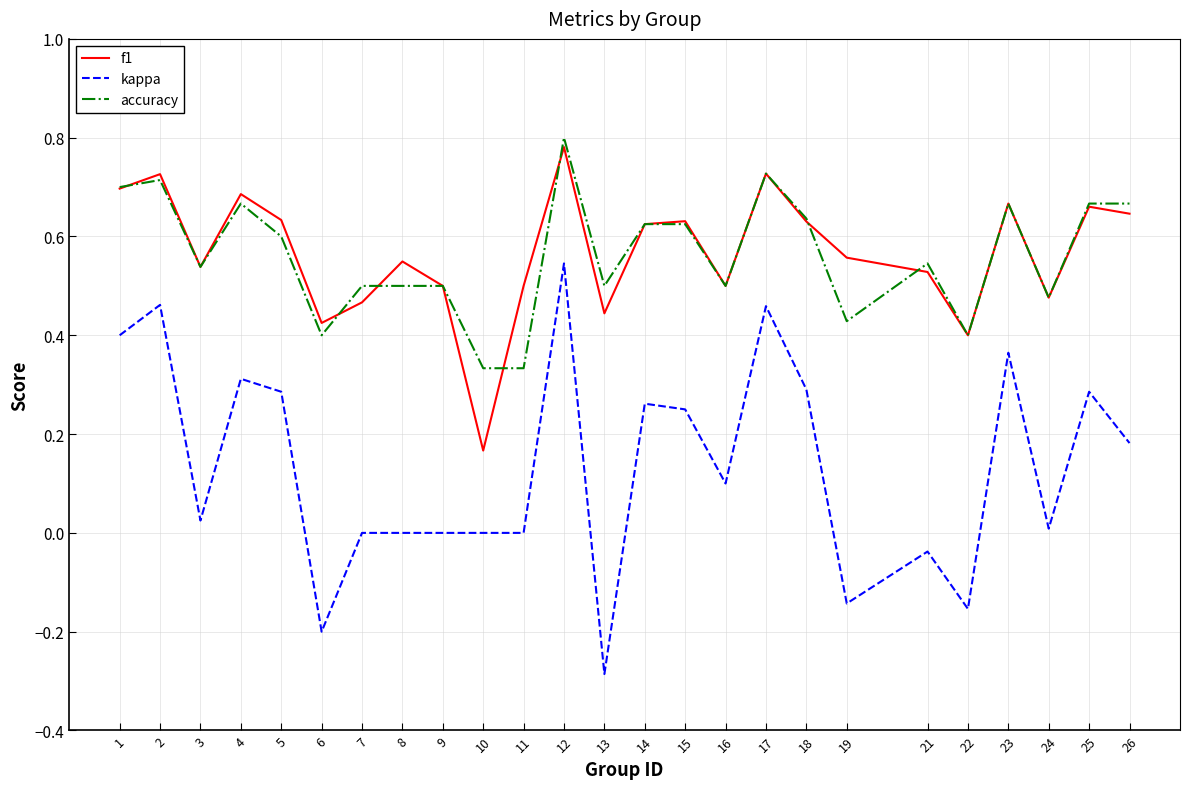

Is the value of accuracy at 15 greater than the value of kappa at 24?

Yes